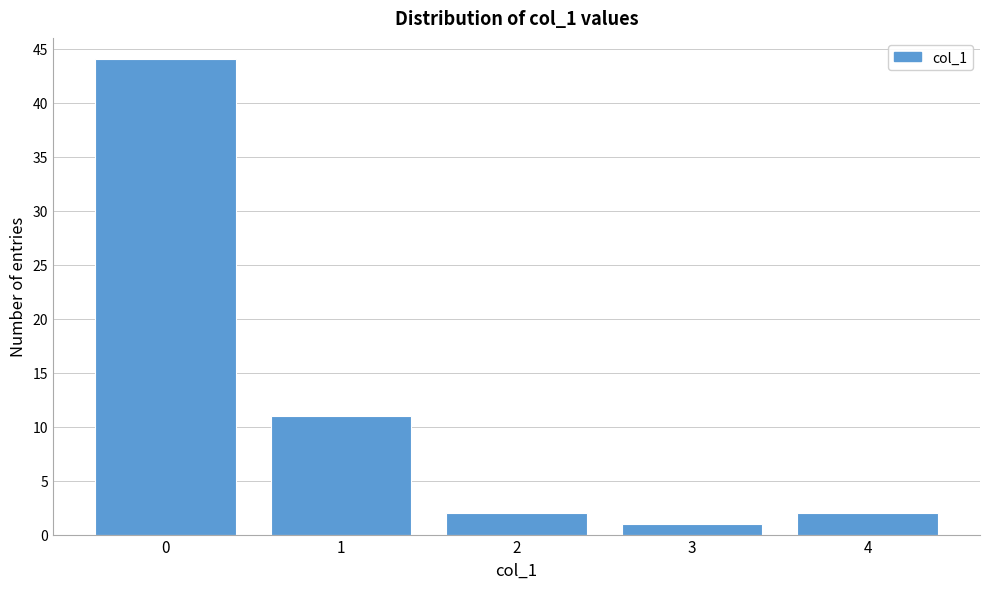

Reading left to right, list every bar in this chart as the range it spans on the x-axis followed by its height. The values are not printed on the chart, so give them approximately, as read against the axis.

-0.5 to 0.5: 44
0.5 to 1.5: 11
1.5 to 2.5: 2
2.5 to 3.5: 1
3.5 to 4.5: 2